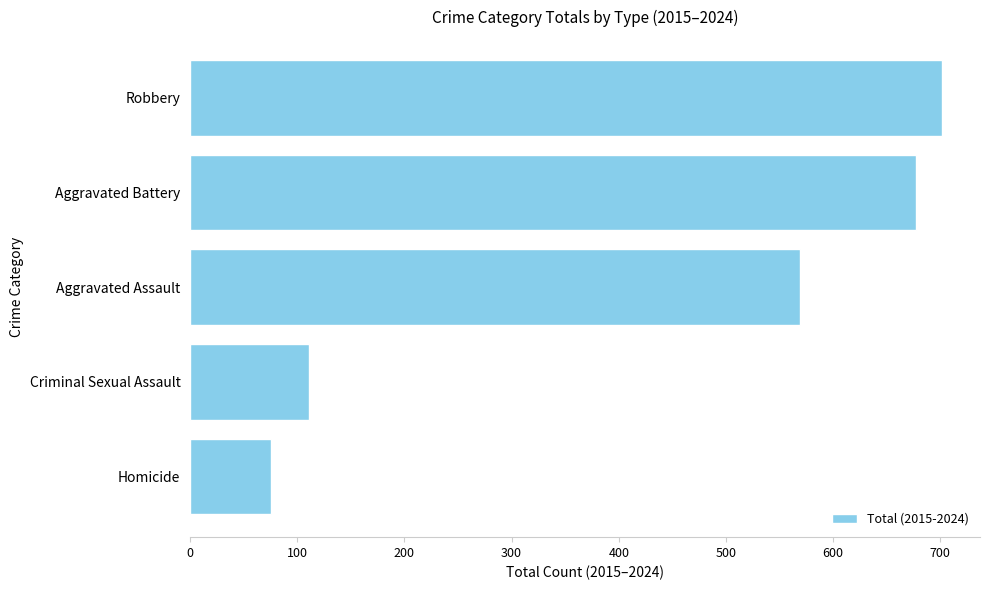

Is it true that the value at Homicide is 75?

True